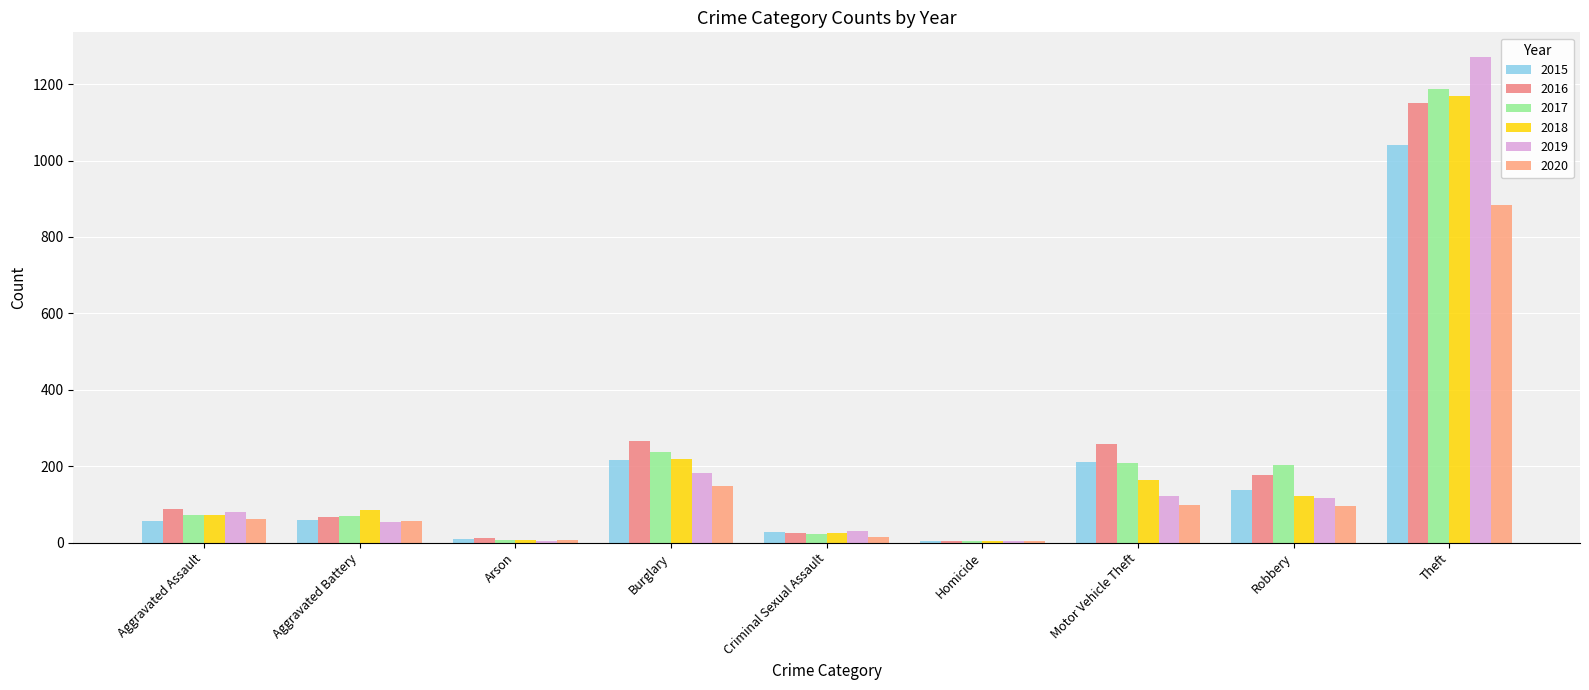

Is it true that 2015 equals 5 at Homicide?

True